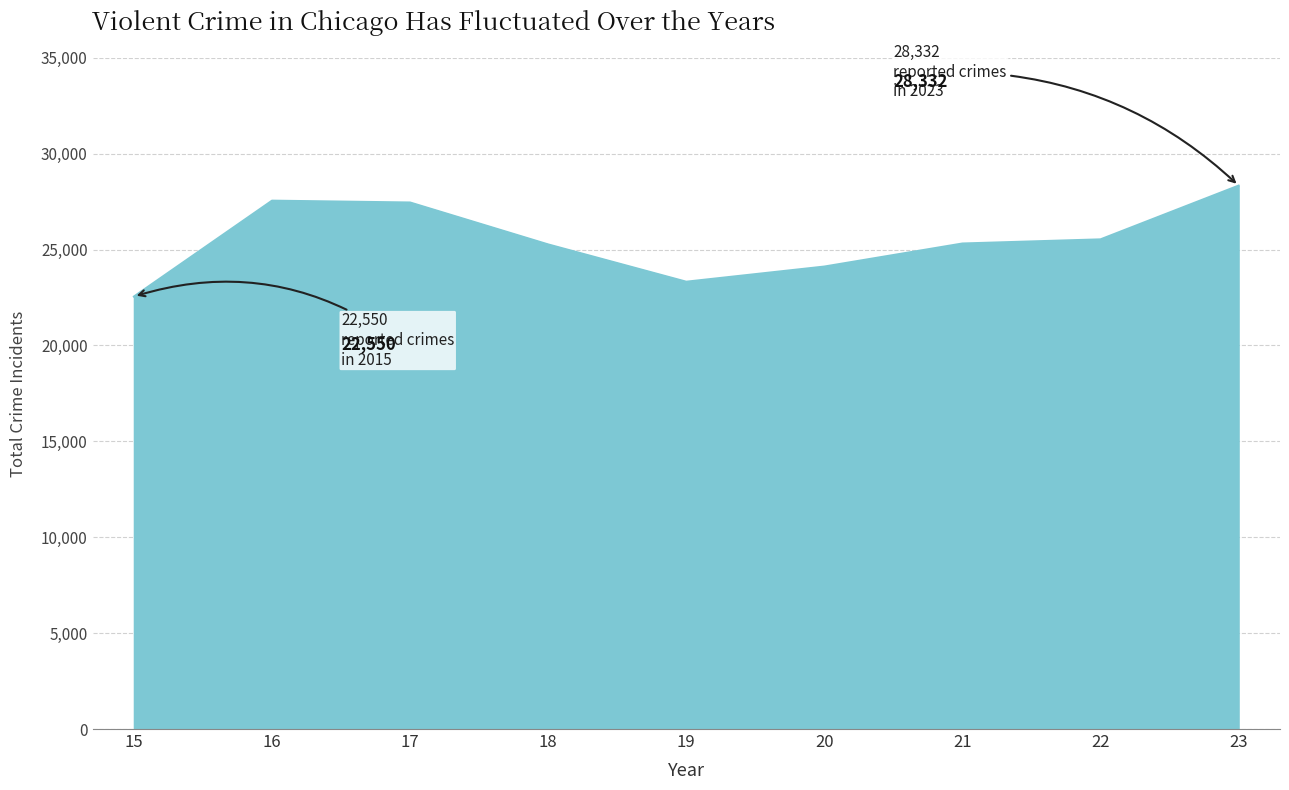

What is the difference between the maximum and minimum values?

5782